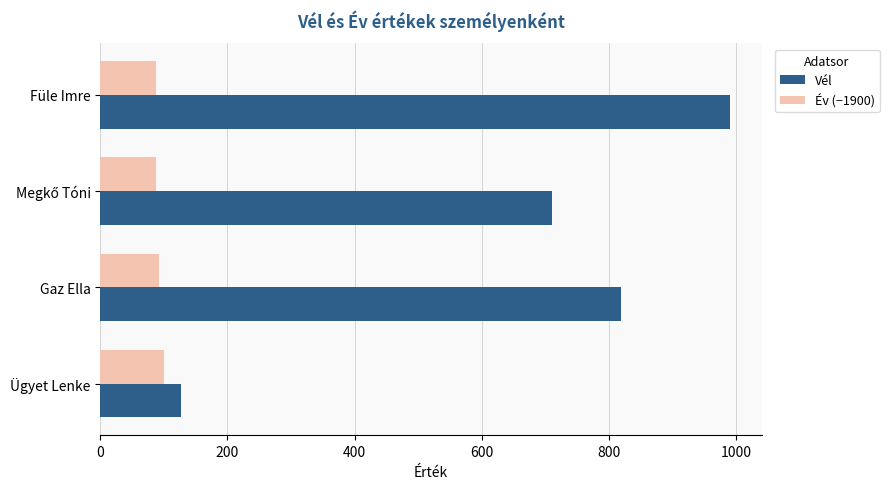

What is the difference between the second highest and second lowest values in the Vél series?

109